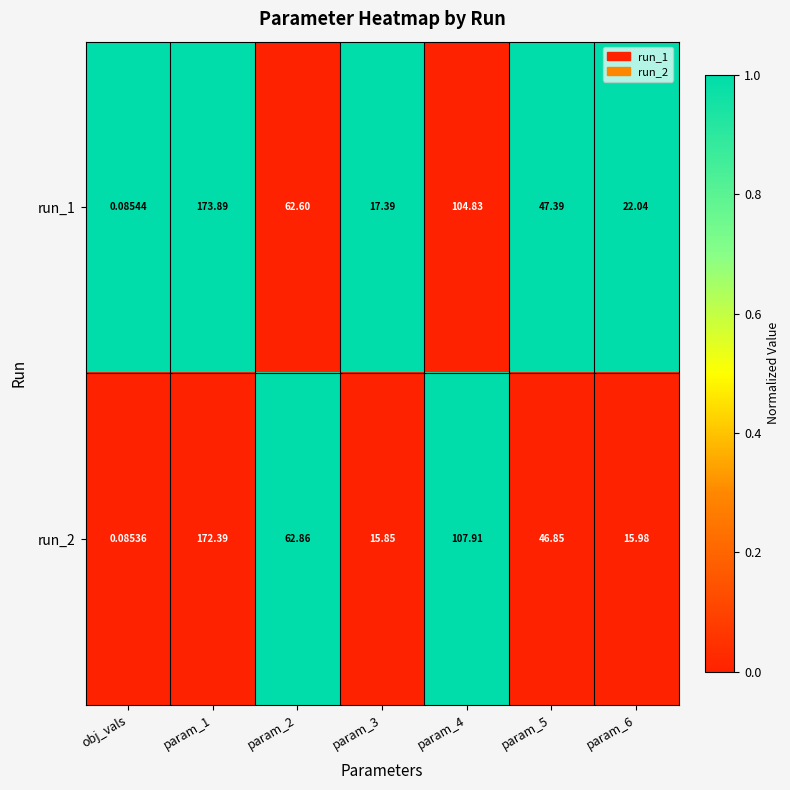

Which label corresponds to the smallest value in the chart?

obj_vals